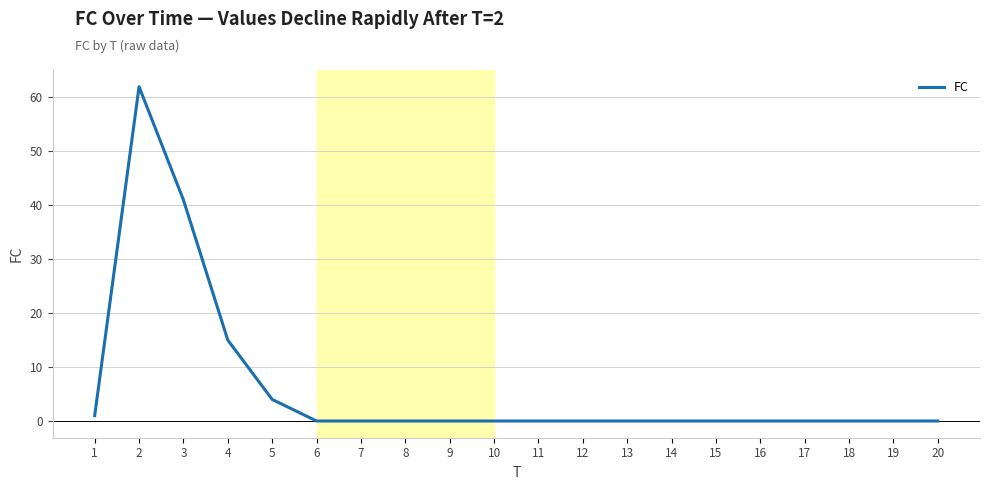

What is the difference between the second highest and minimum values?

41